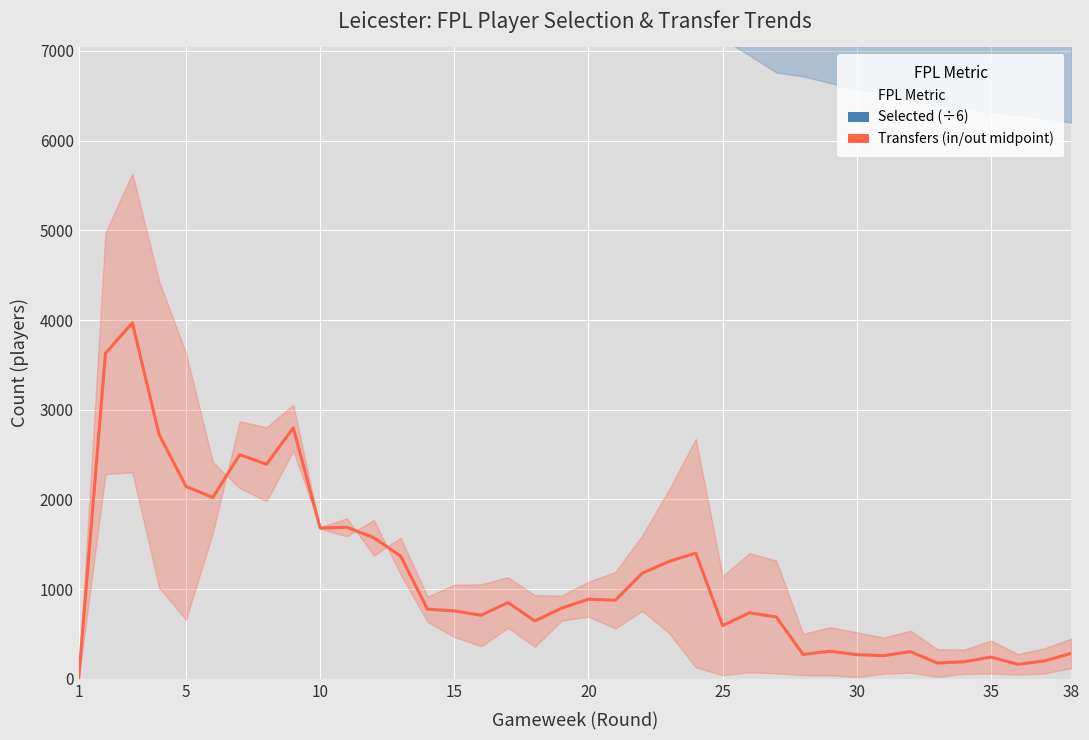

Reading left to right, extract all data points from this chart.

Selected (÷6): 8903.3	9689.0	9502.2	9104.3	8691.7	8717.0	9110.2	9392.3	9609.0	9682.5	9684.7	9842.0	9814.3	9764.7	9676.8	9580.3	9527.0	9453.7	9448.2	9417.0	9340.5	9253.0	8999.7	8576.2	8394.5	8176.2	7951.3	7901.8	7813.7	7731.0	7699.0	7583.0	7534.5	7494.2	7433.2	7396.7	7347.3	7295.0
Transfers (in/out midpoint): 0.0	3629.0	3968.0	2722.0	2146.0	2021.0	2498.5	2392.5	2798.0	1681.0	1689.5	1573.0	1368.0	776.0	757.5	708.5	850.5	645.0	788.0	888.0	876.0	1176.0	1309.0	1401.5	593.5	736.0	689.5	271.5	308.0	269.5	258.5	303.5	176.0	190.5	242.5	162.0	200.0	284.5